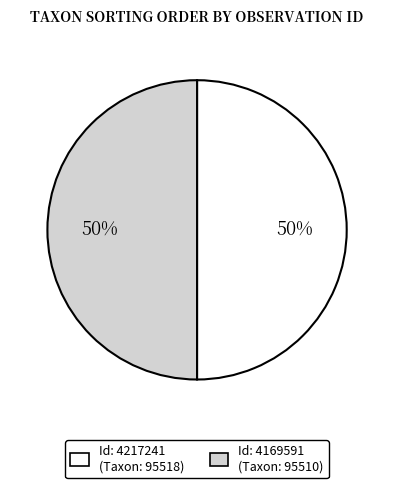

How many slices are in this pie chart?

2